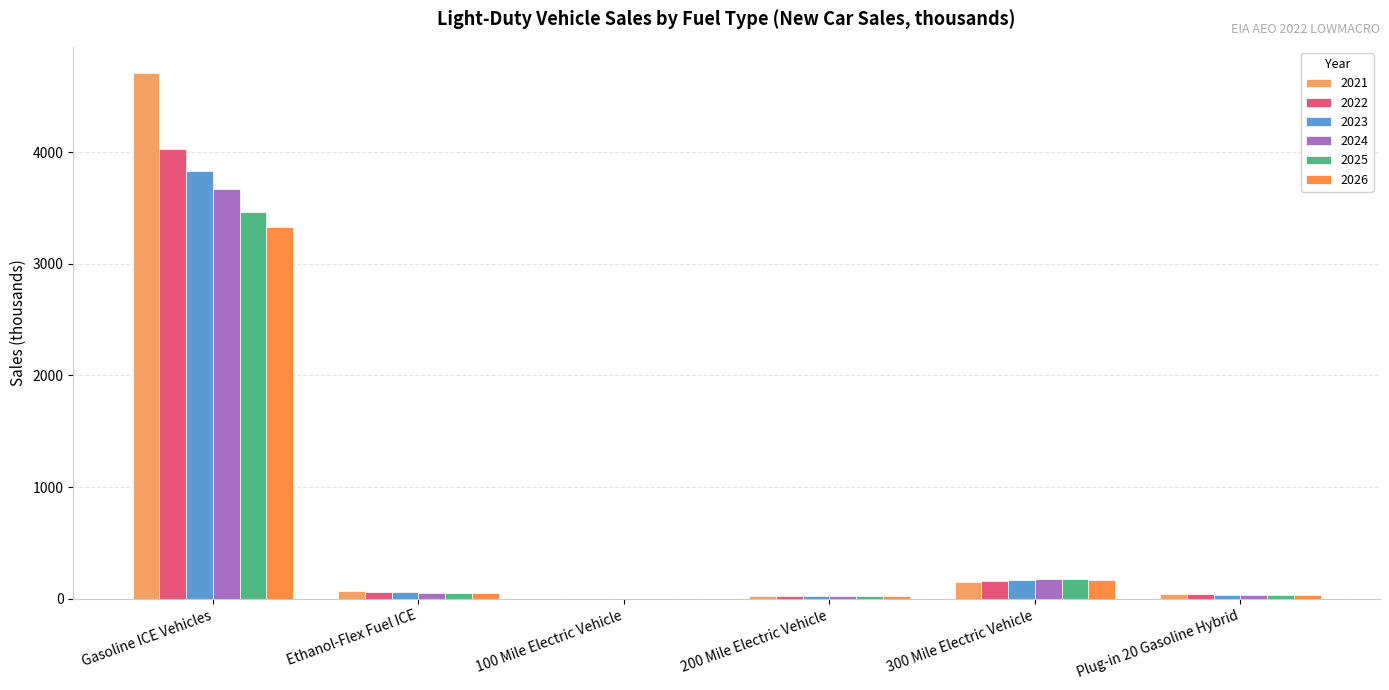

How many values in the 2021 series exceed 70?

3